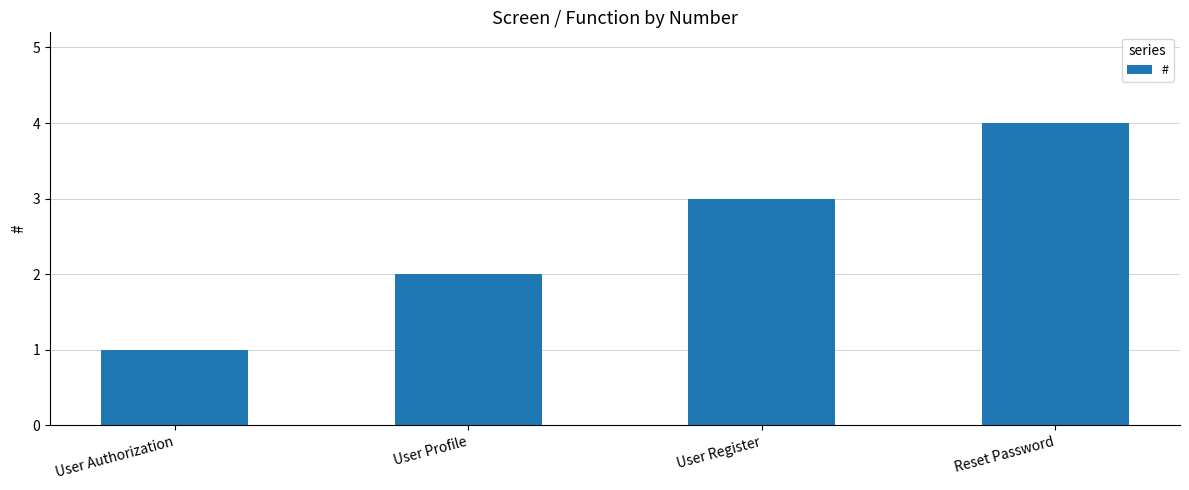

How many values are below 3?

2